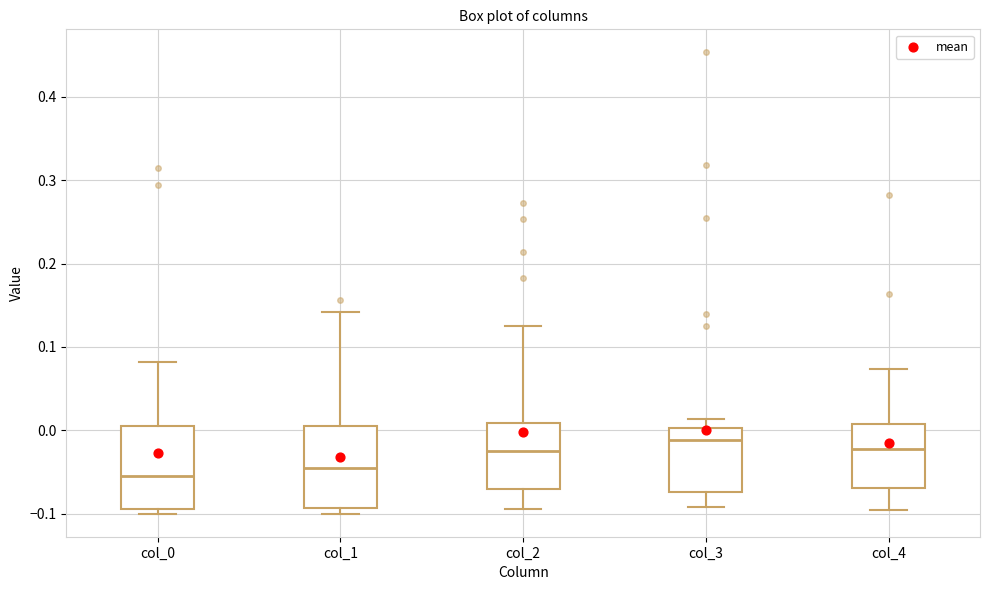

Where is the lower edge of the box for col_2 on the y-axis? The values are not printed on the chart, so give them approximately, as read against the axis.

-0.07